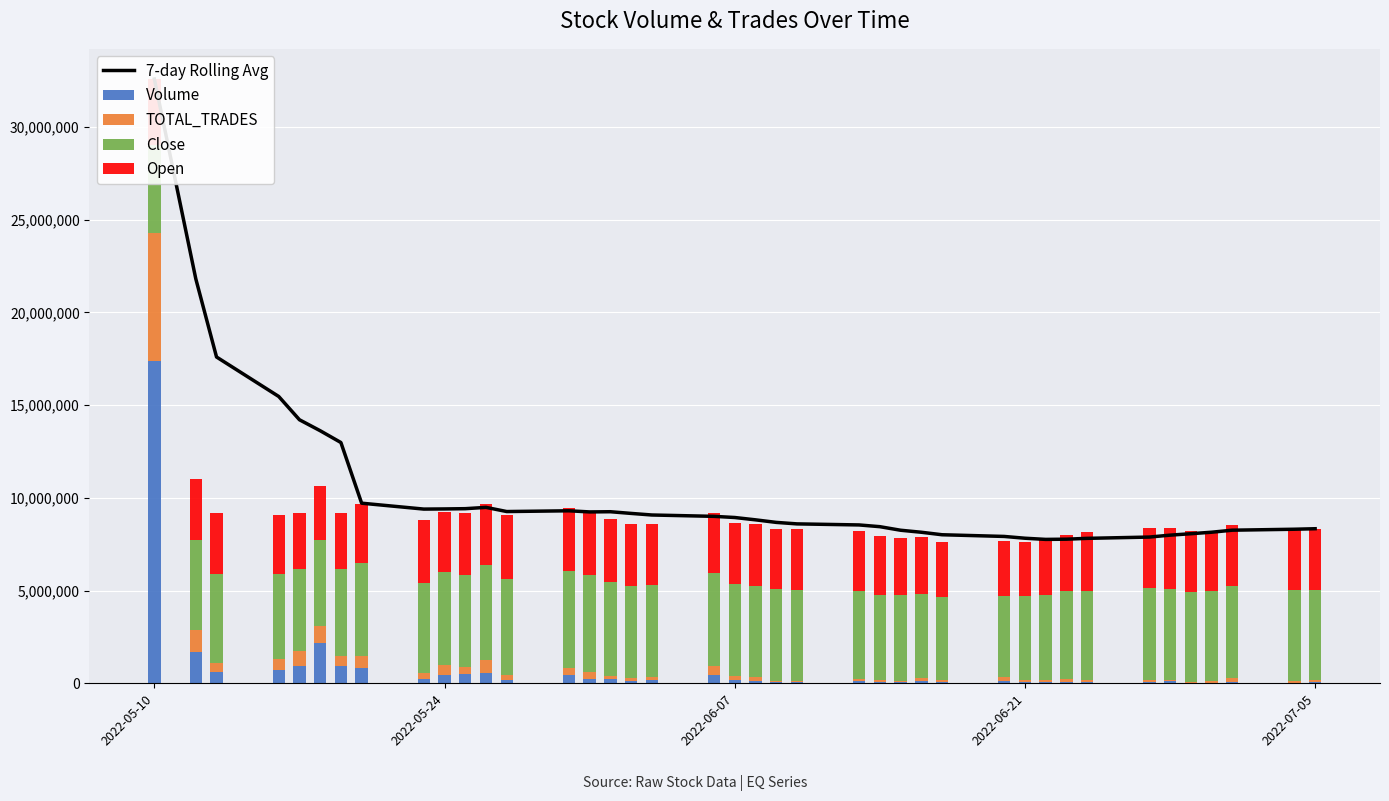

What are all the series names shown in the legend?

7-day Rolling Avg, Volume, TOTAL_TRADES, Close, Open